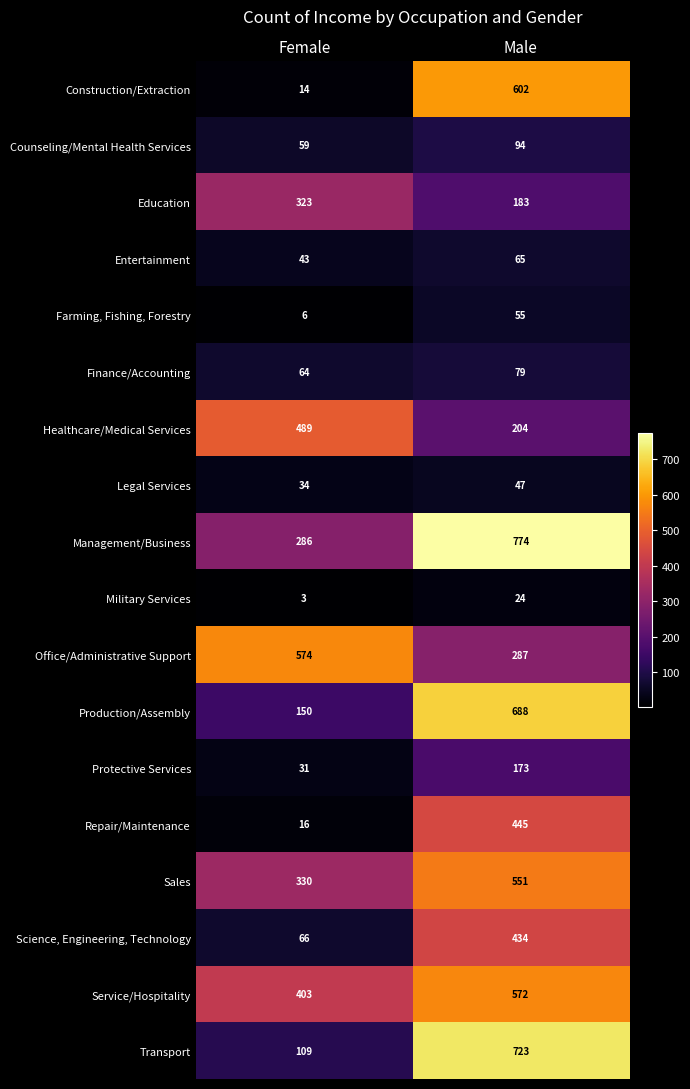

True or false: Production/Assembly has a value of 688 at Male.

True